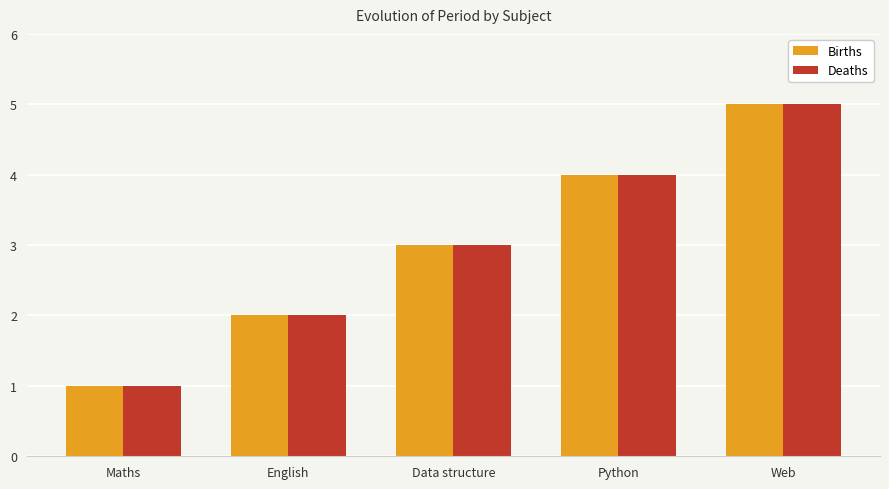

Is the value of Deaths at Data structure greater than the value of Births at English?

Yes